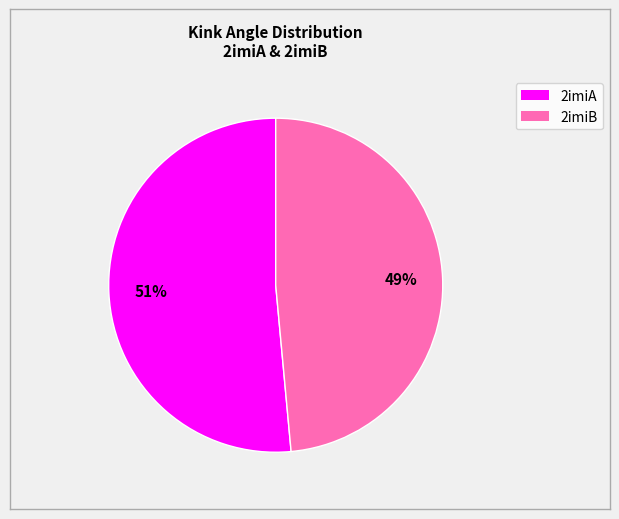

The 2imiB slice represents 61% of the pie. True or false?

False